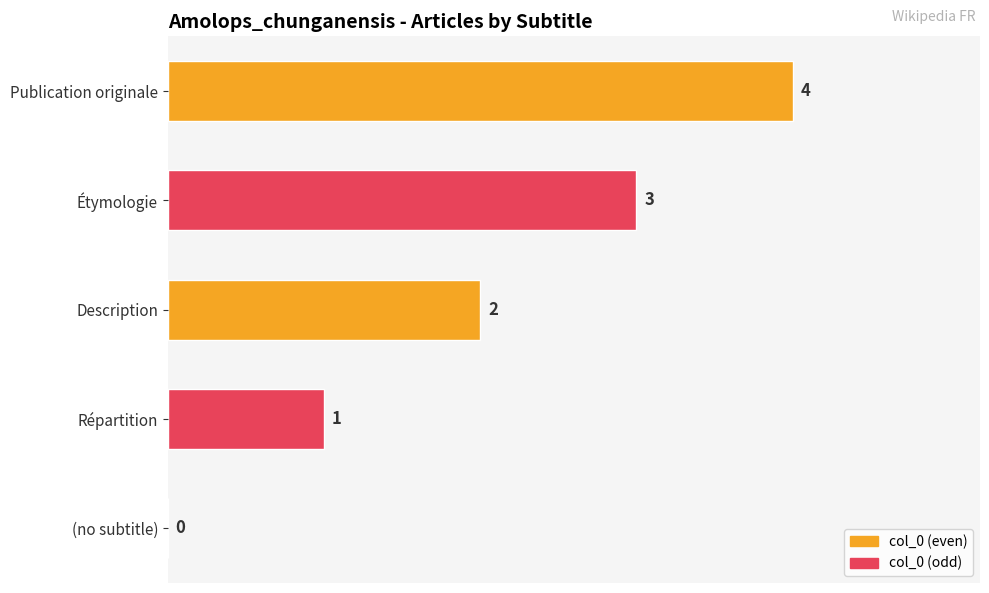

How many values are between 1 and 3?

3